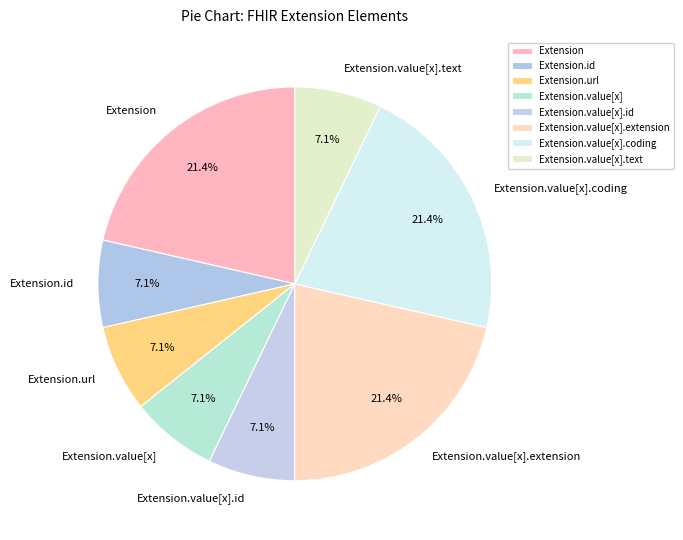

Is Extension.value[x] the majority of the pie?

No